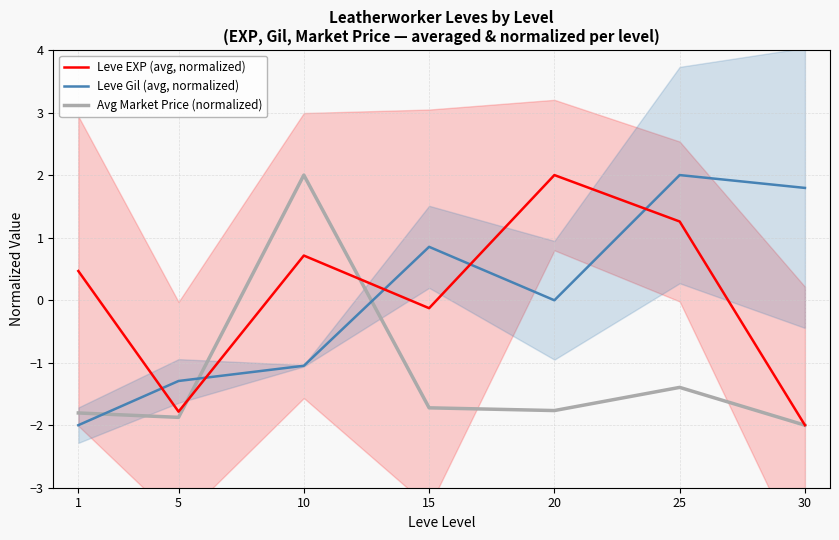

The value of Leve EXP (avg, normalized) at 1 is 0.5. True or false?

True